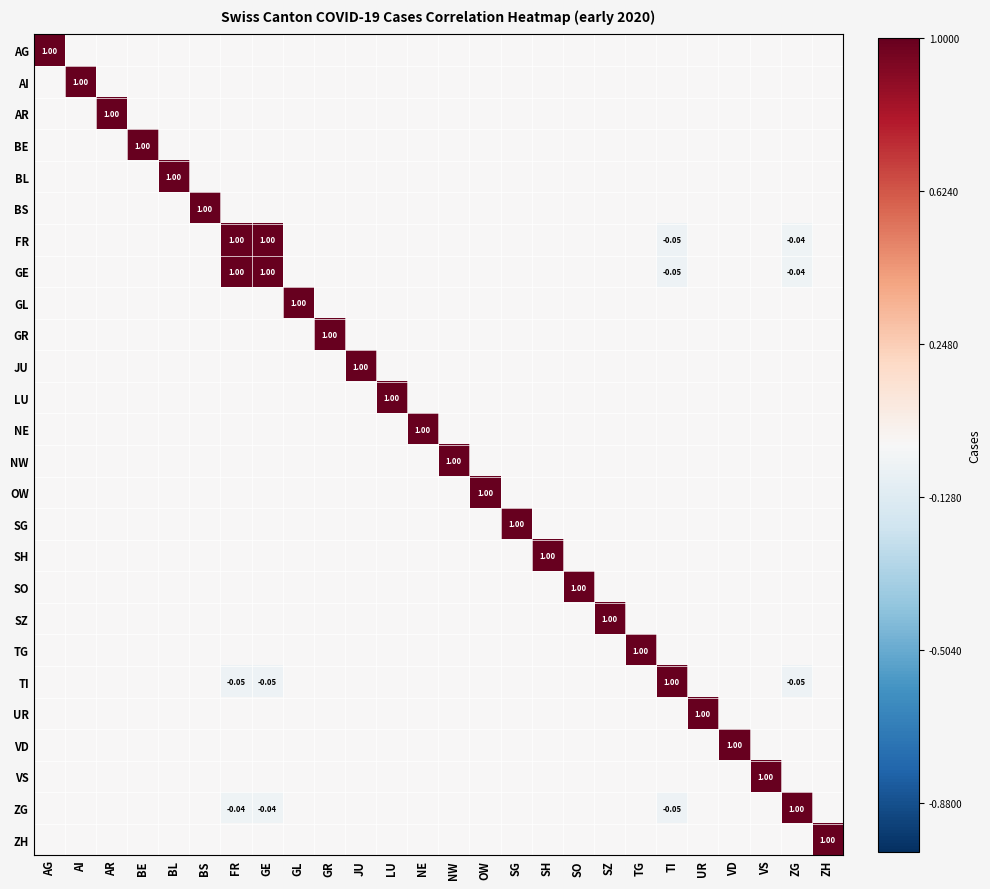

At which category is the sum across all series the highest?

FR